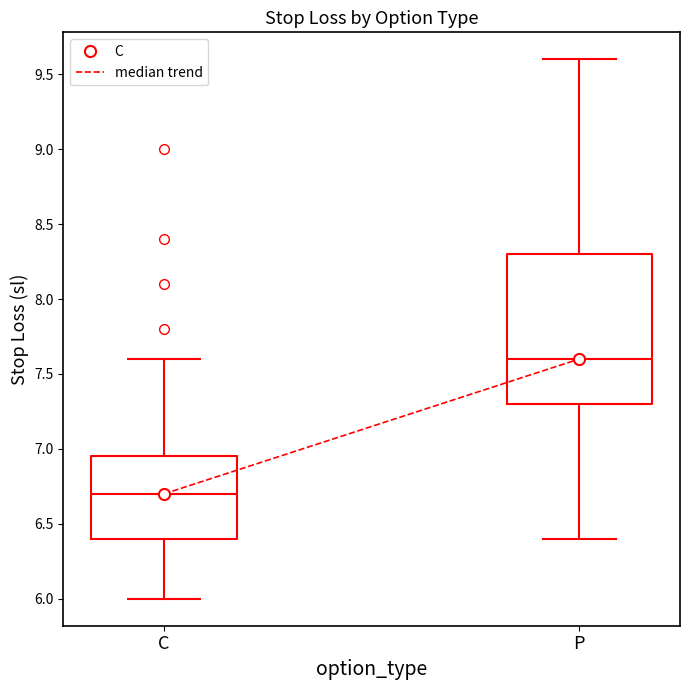

Reading left to right, transcribe this box plot: for each box, give where its median line is, the range the box spans, and where its two whiskers end, as read against the y-axis. The values are not printed on the chart, so give them approximately, as read against the axis.

C: median 6.70, box 6.40 to 6.95, whiskers 6.00 to 7.60
P: median 7.60, box 7.30 to 8.30, whiskers 6.40 to 9.60